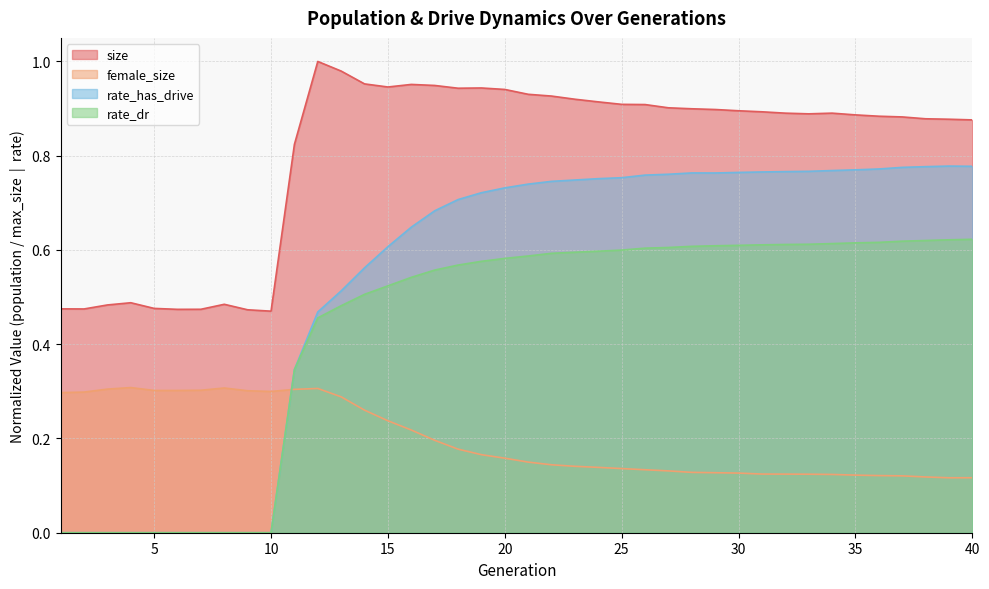

What is the total value across all series at 22?

2.4